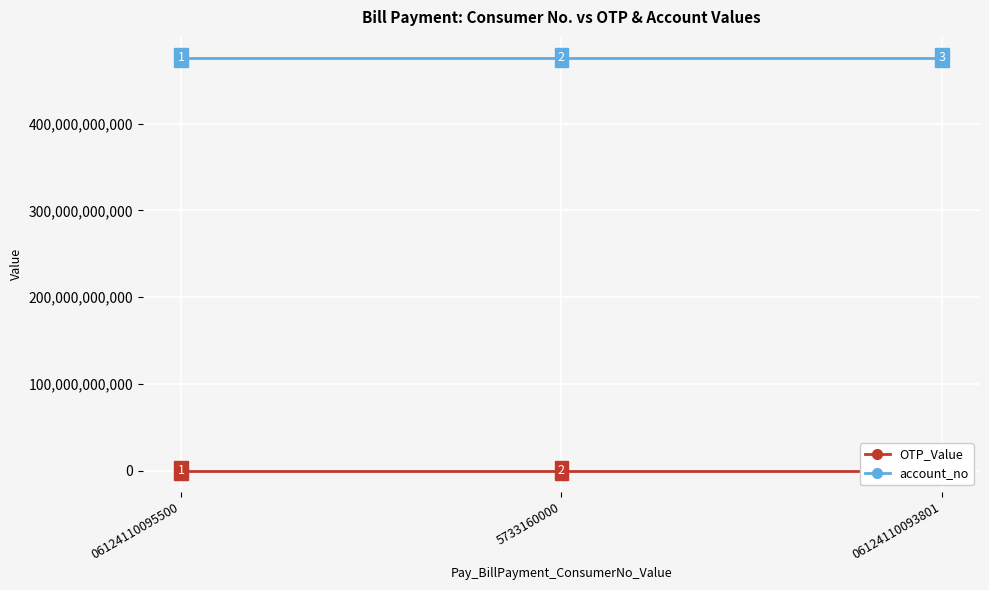

What is the lowest value of the OTP_Value series?

12345680